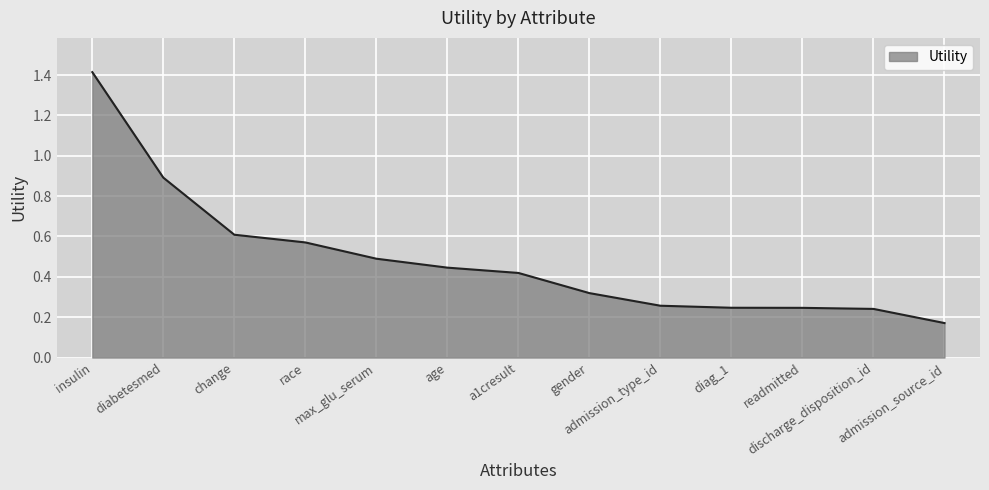

Count the number of data series in this chart.

1